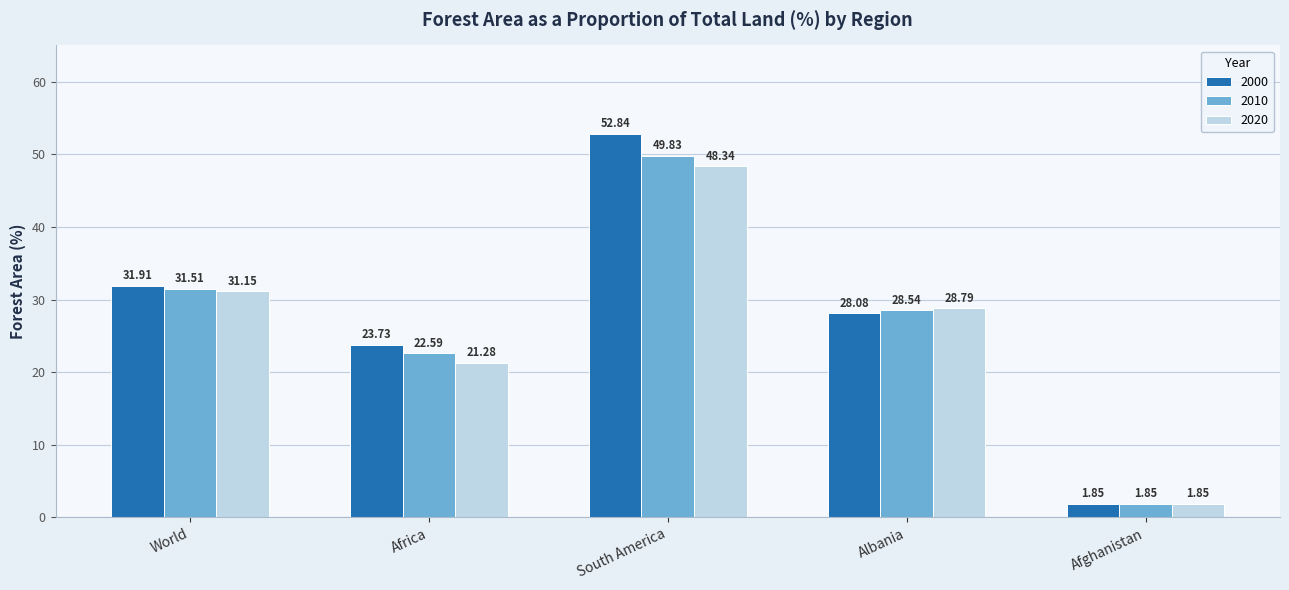

What are all the series names shown in the legend?

2000, 2010, 2020